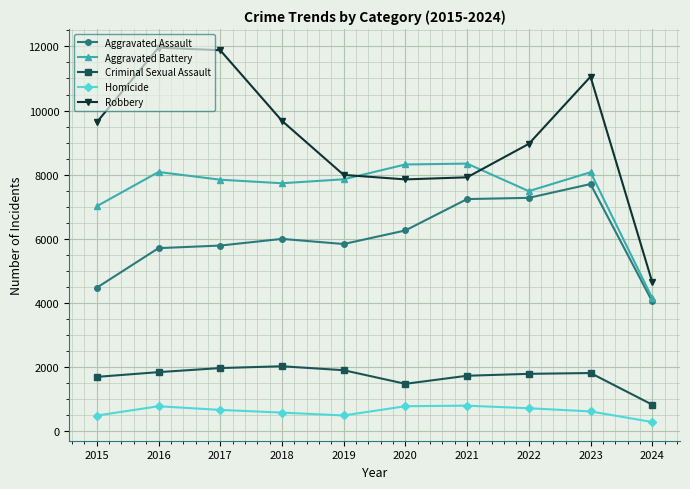

Which series has the largest range (max minus min)?

Robbery